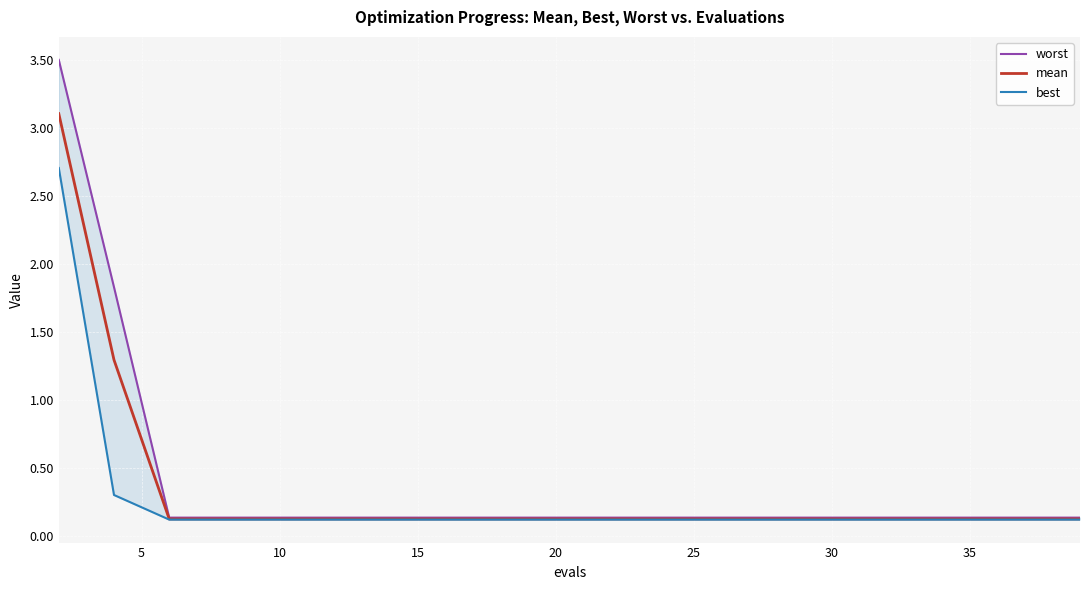

Which series has the largest total across all categories?

worst